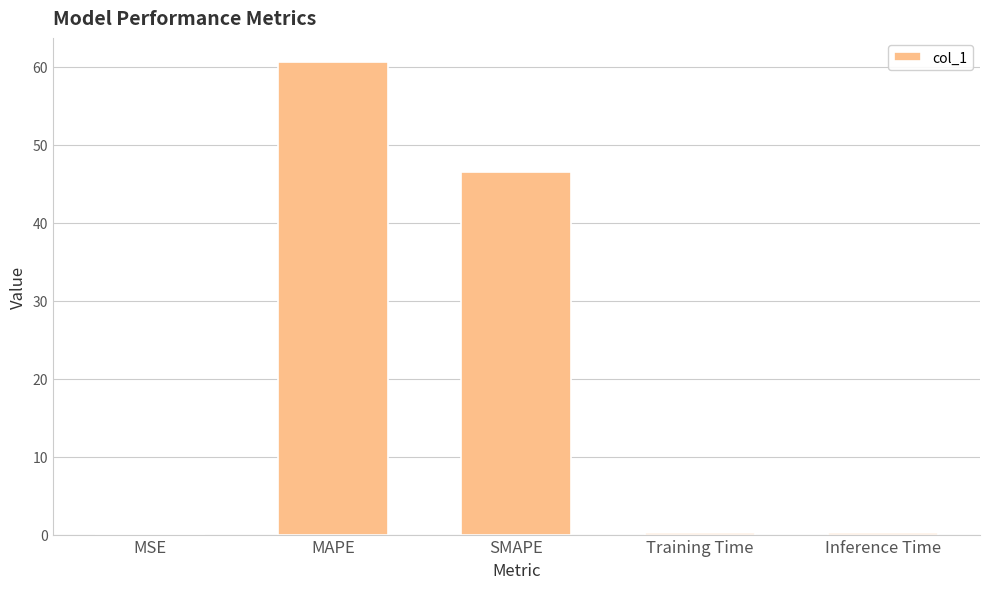

At which label is the value closest to 30?

SMAPE